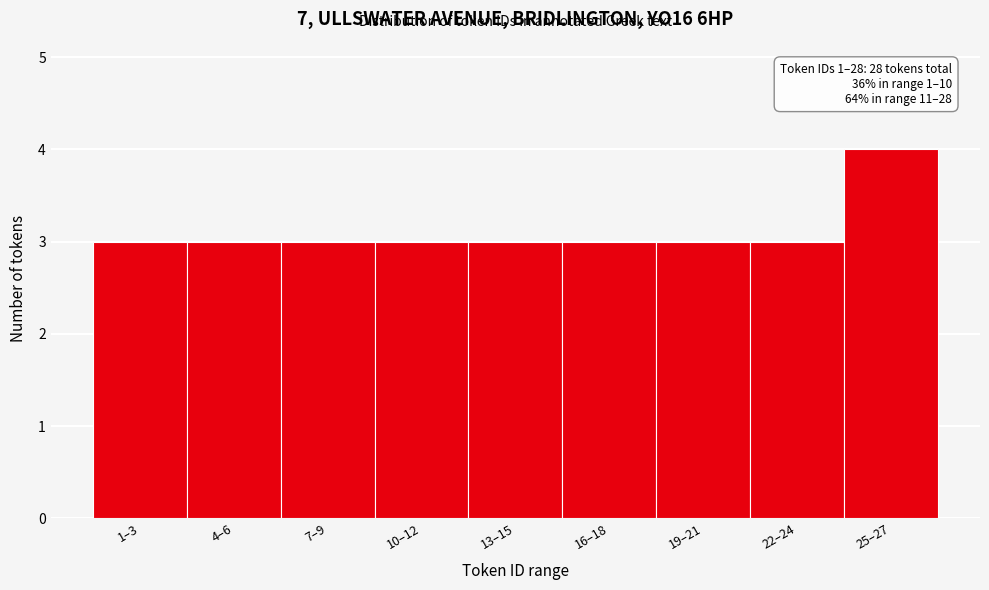

Reading left to right, list all the values displayed in this chart.

3	3	3	3	3	3	3	3	4